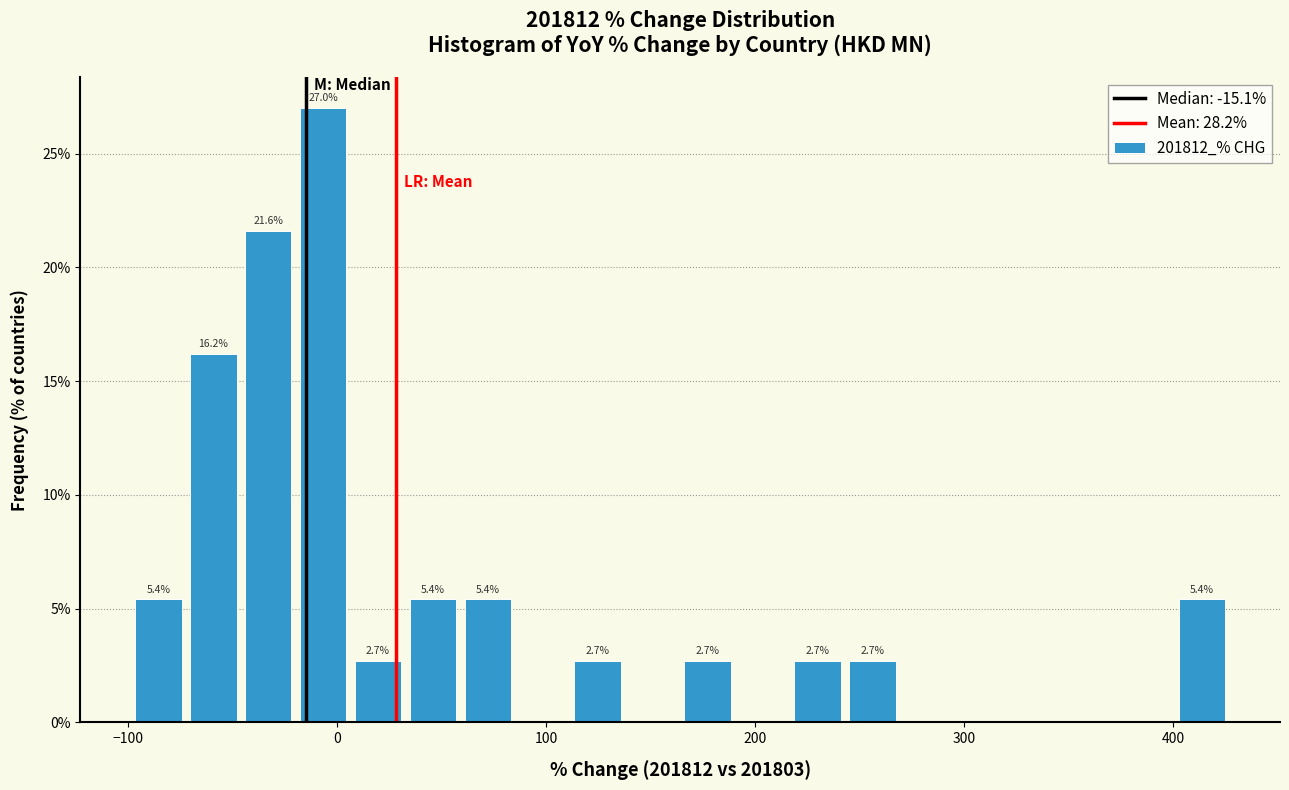

Read against the x-axis, roughly where is the centre of the tallest bar?

-10